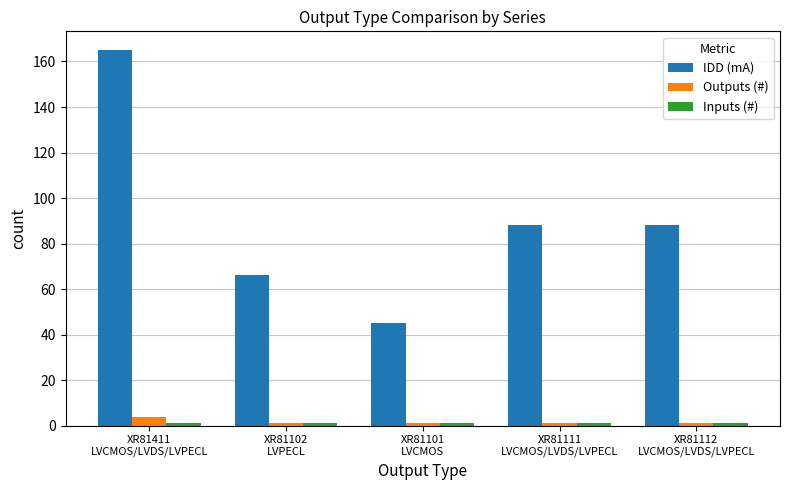

What is the label of the 5th bar from the left?

XR81112
LVCMOS/LVDS/LVPECL